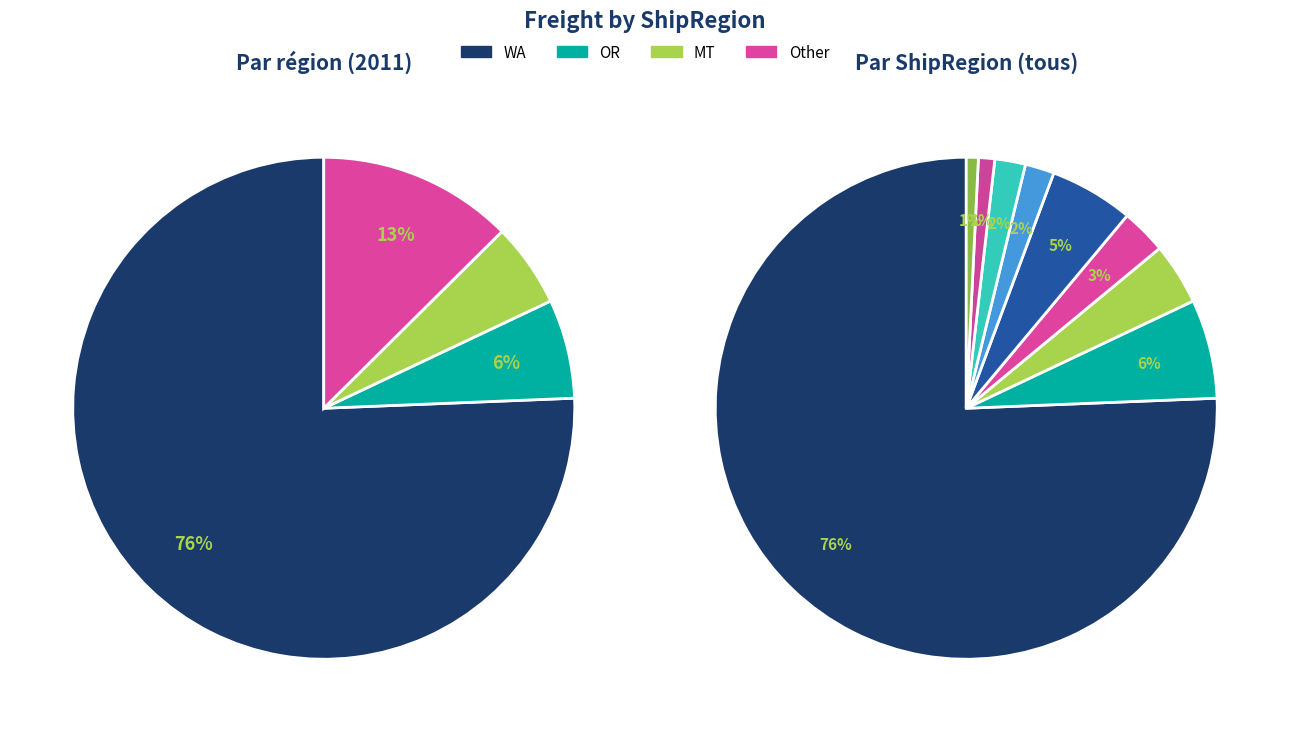

To the nearest percent, what percentage of the pie is BC?

1%